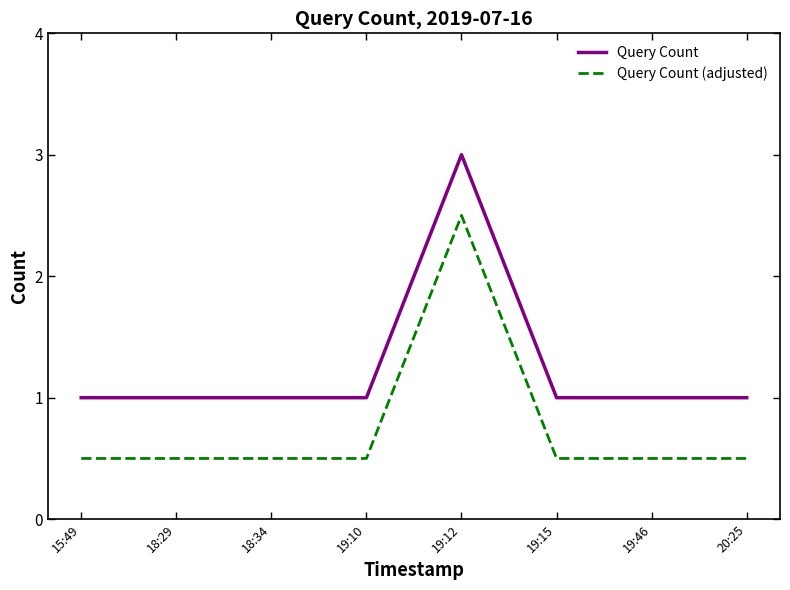

What is the lowest value of the Query Count (adjusted) series?

0.5